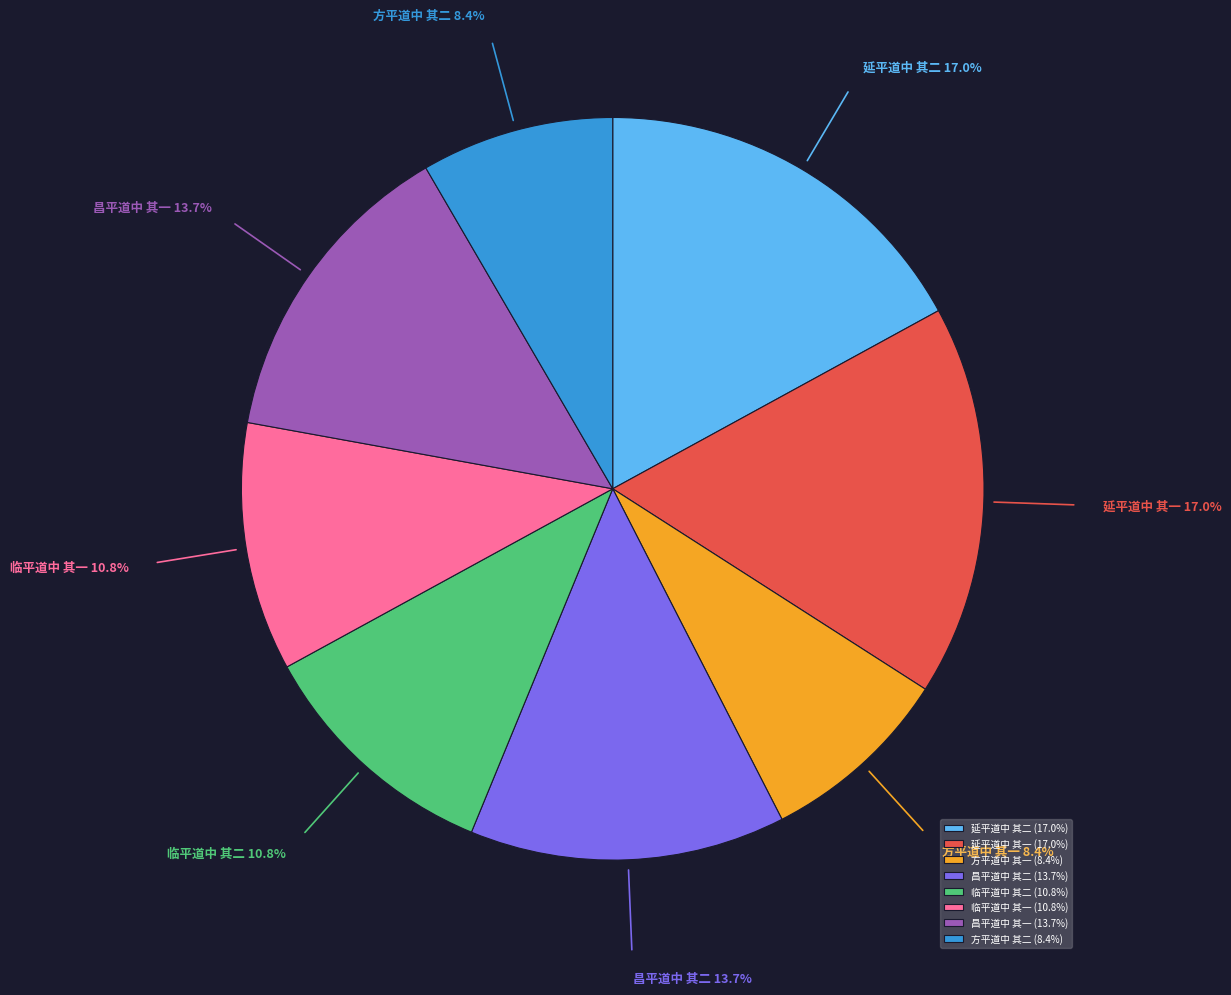

Combined, do 延平道中 其二 and 临平道中 其二 account for over 50%?

No